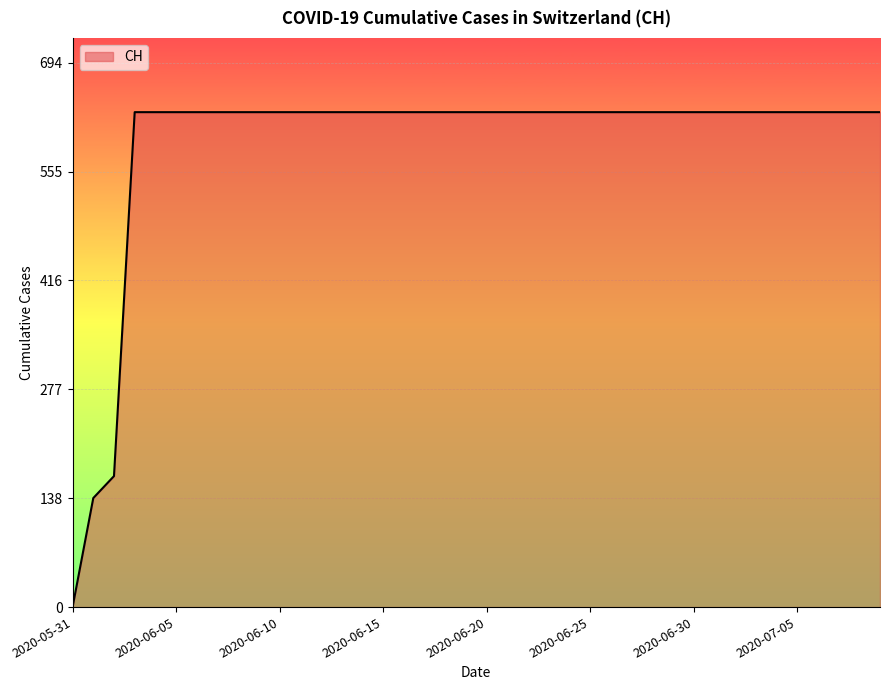

What is the difference between the maximum and minimum values?

631